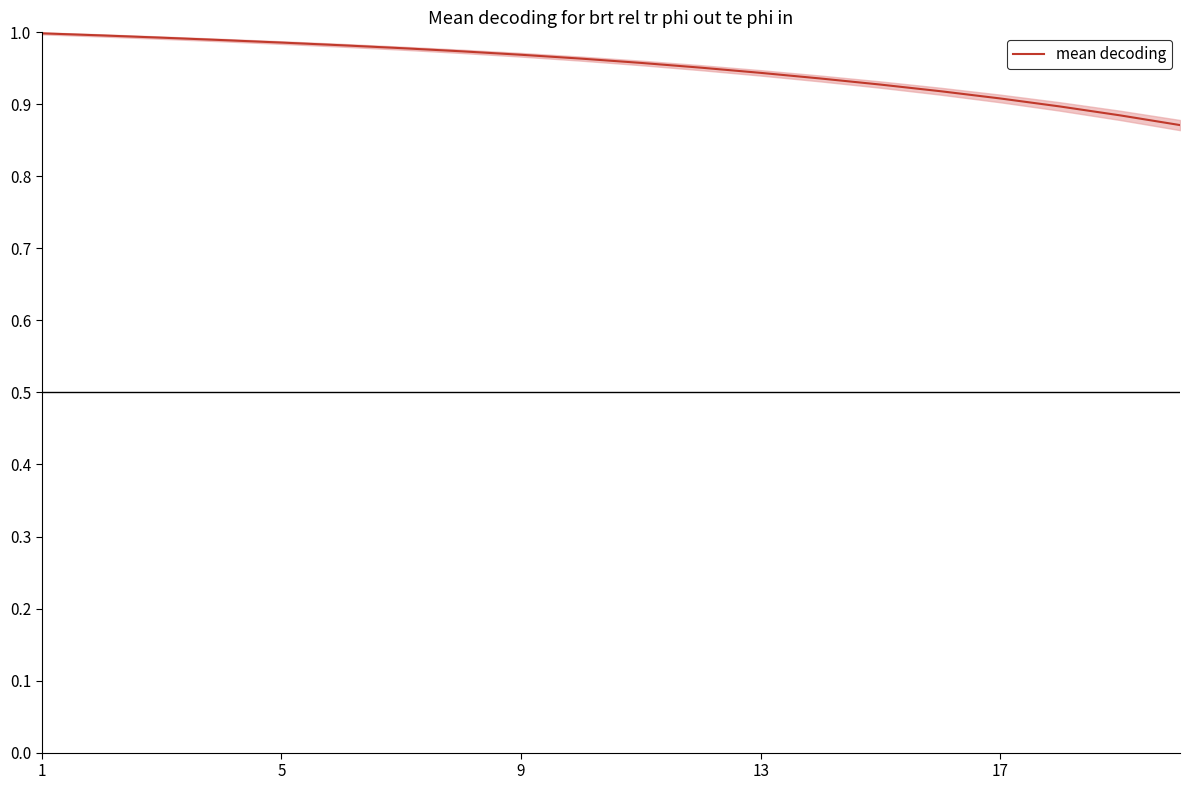

Does the chart display data point markers on the line(s)?

No